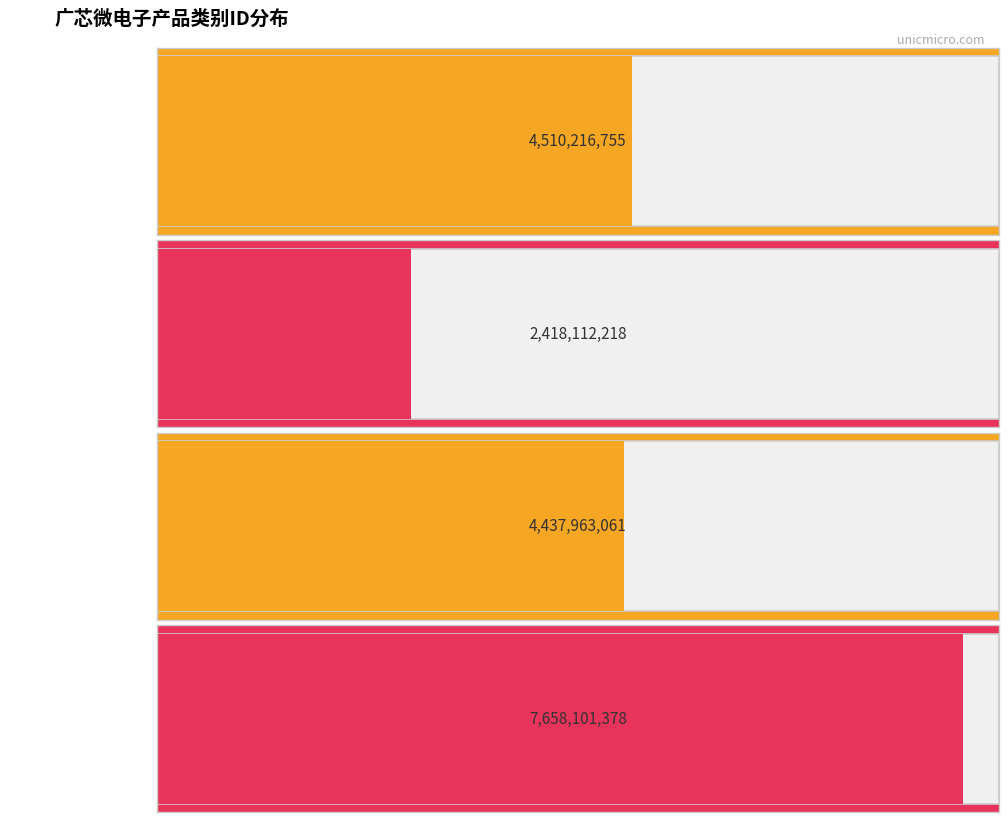

Which has a higher value, Sub-GHz RF 芯片 or 经济型 FOC 电控 MCU?

Sub-GHz RF 芯片